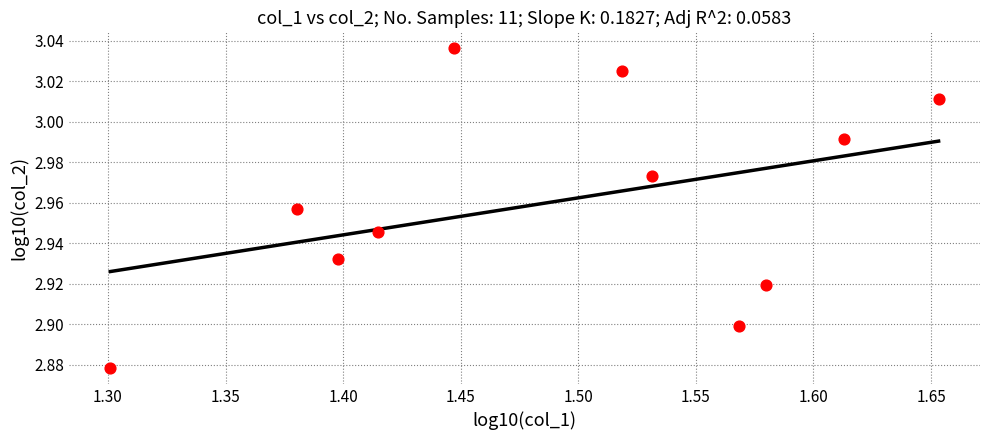

What is the range of X values (max minus min)?

0.4